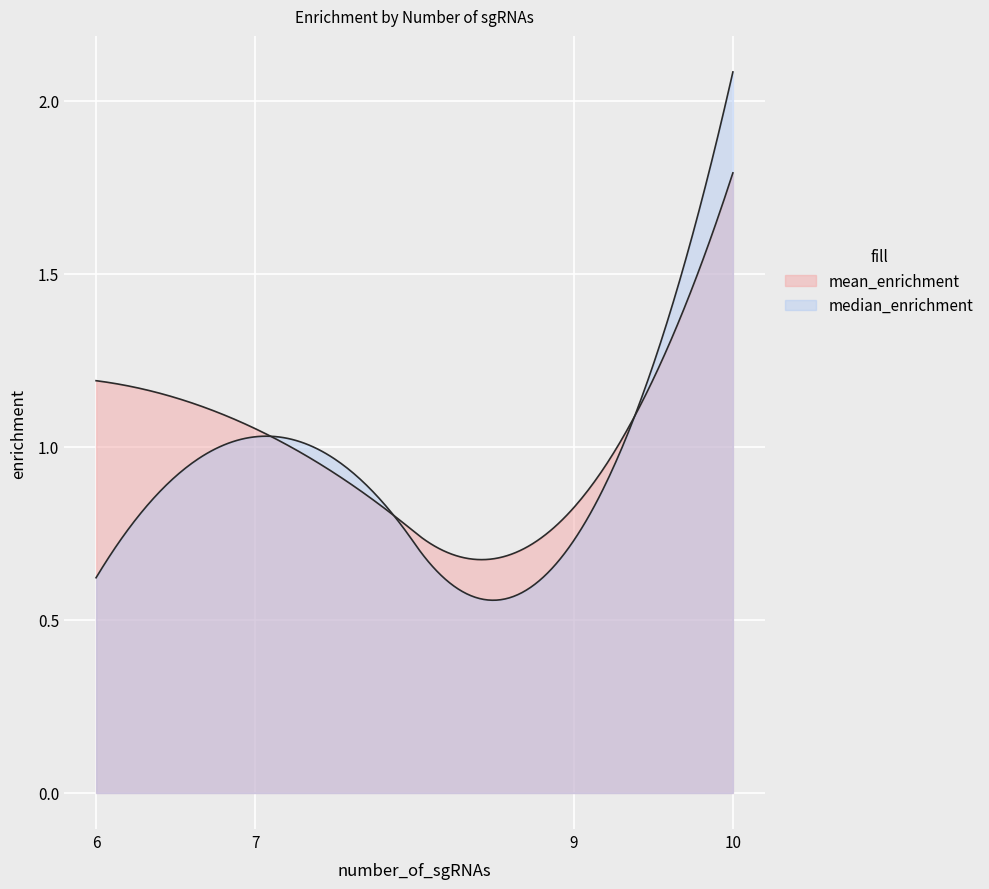

Rank the series by their average value, from highest to lowest.

mean_enrichment, median_enrichment